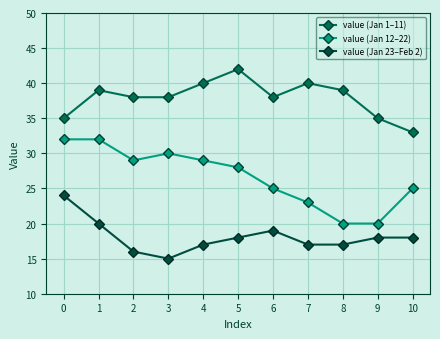

Count the number of data series in this chart.

3